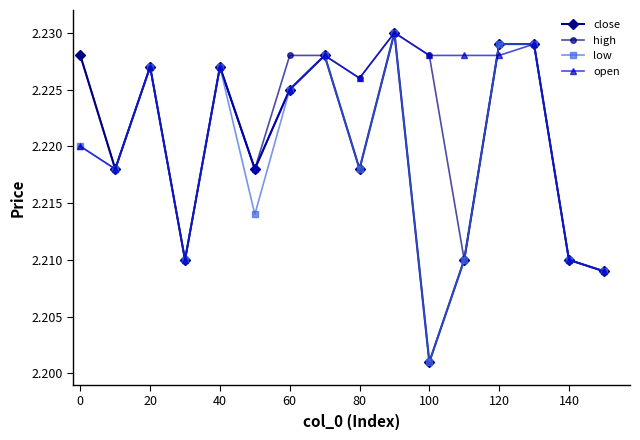

How many interior local valleys does the low series have?

5